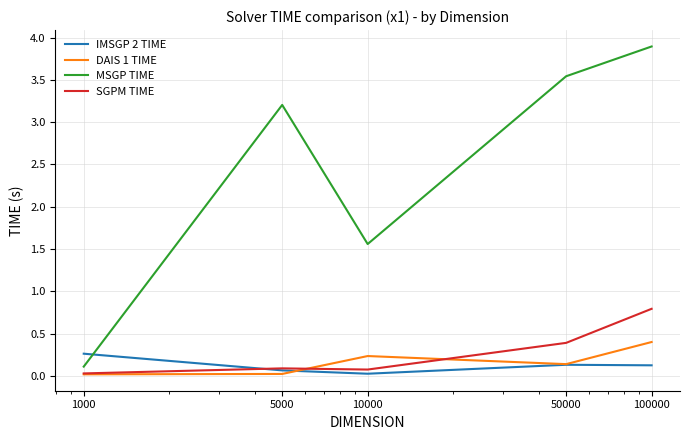

What is the greatest value displayed?

3.9